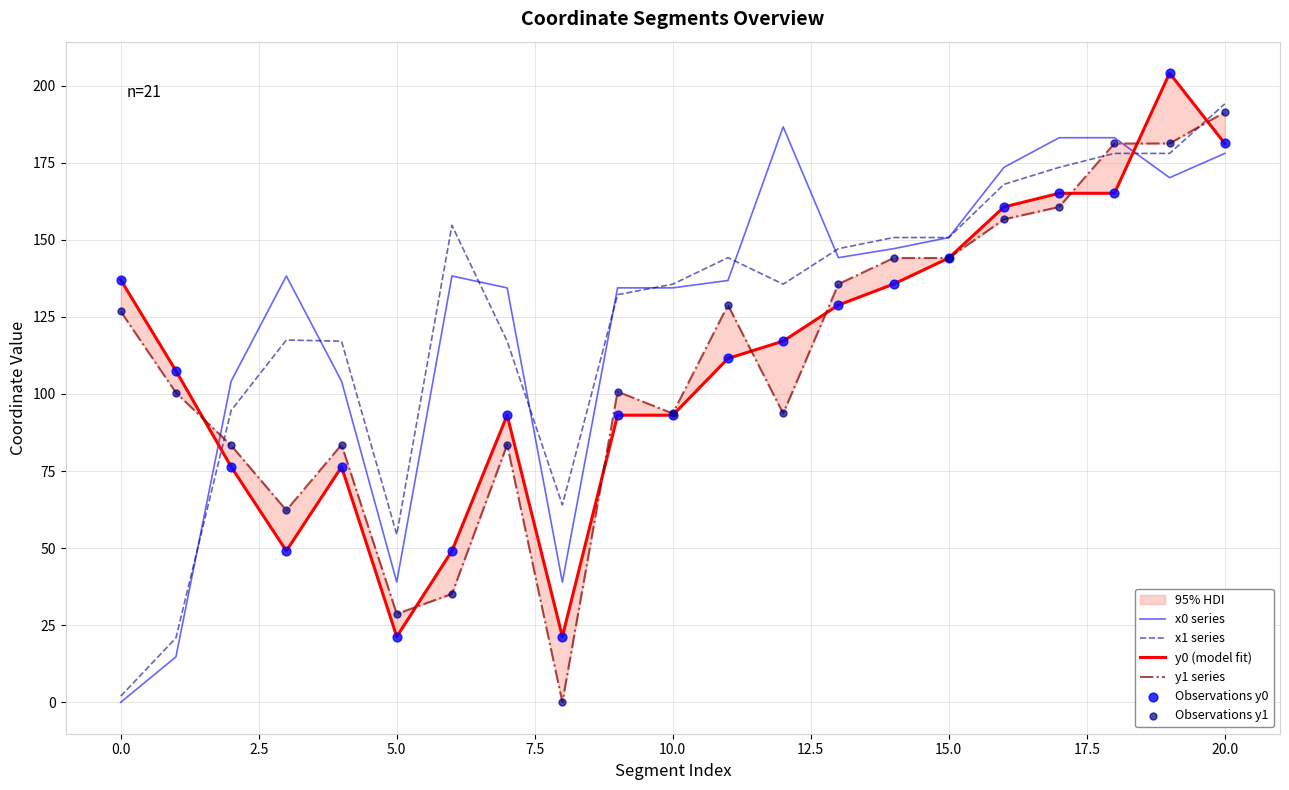

Which series contains the lowest Y value?

x0 series